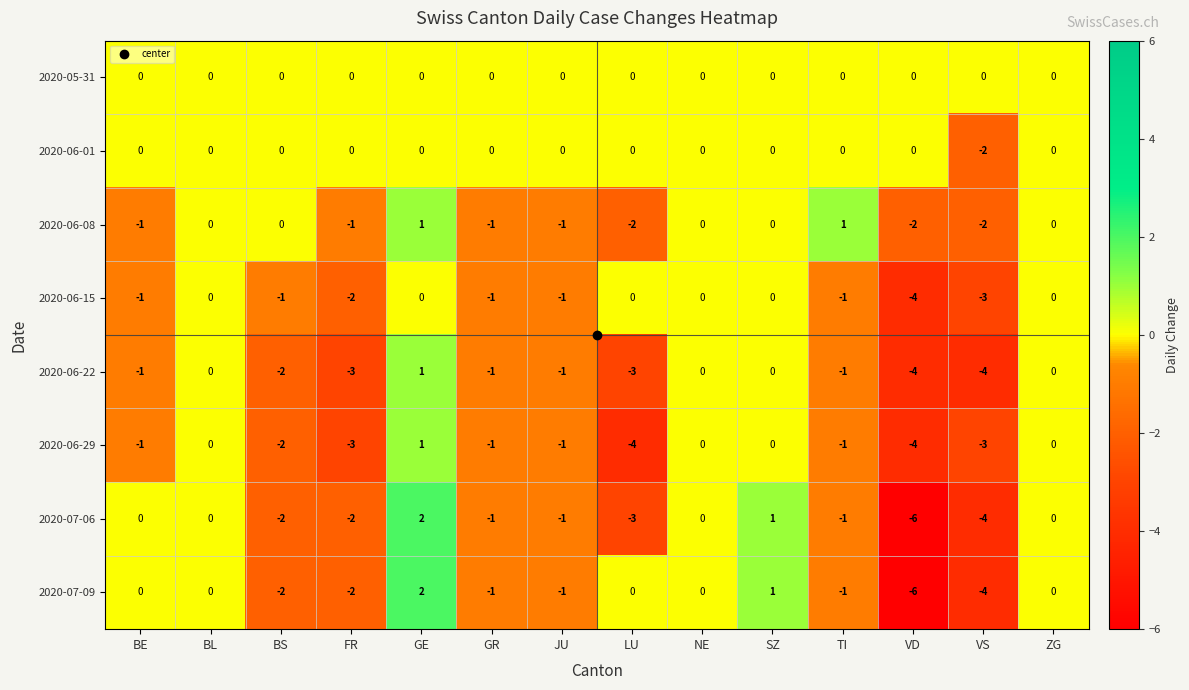

True or false: 2020-06-01 has a value of 0 at BS.

True